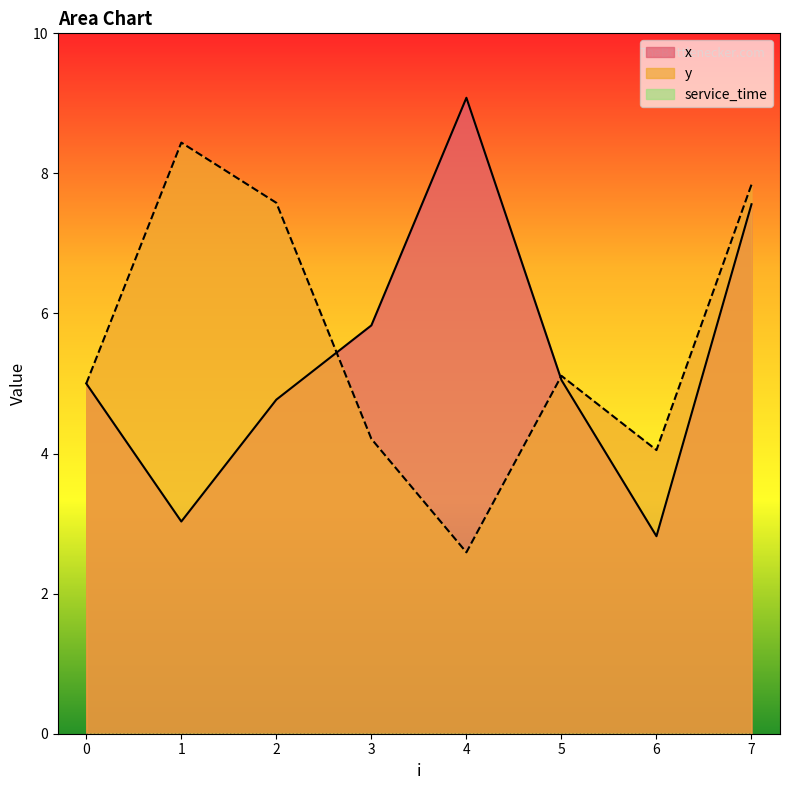

At which category is the sum across all series the highest?

7